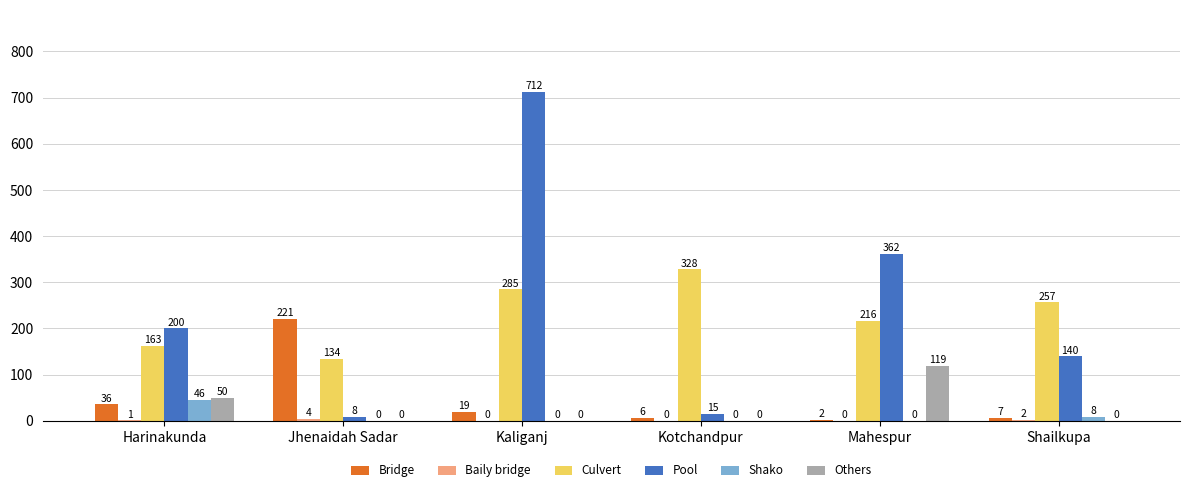

Where is Bridge nearest to the value 111?

Harinakunda